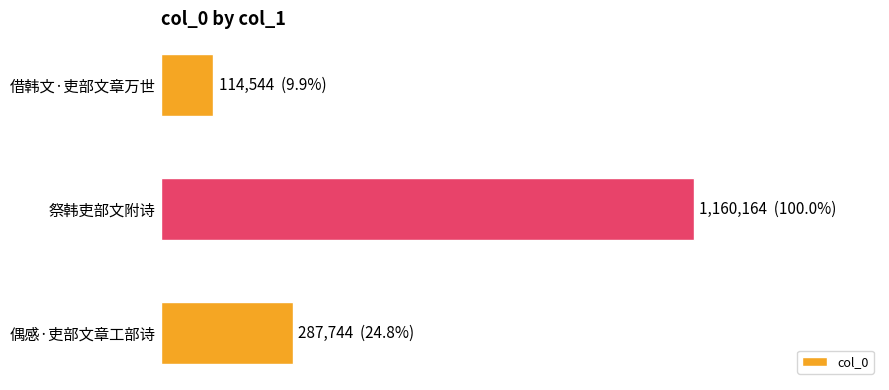

How many values are between 114544 and 1160164?

3